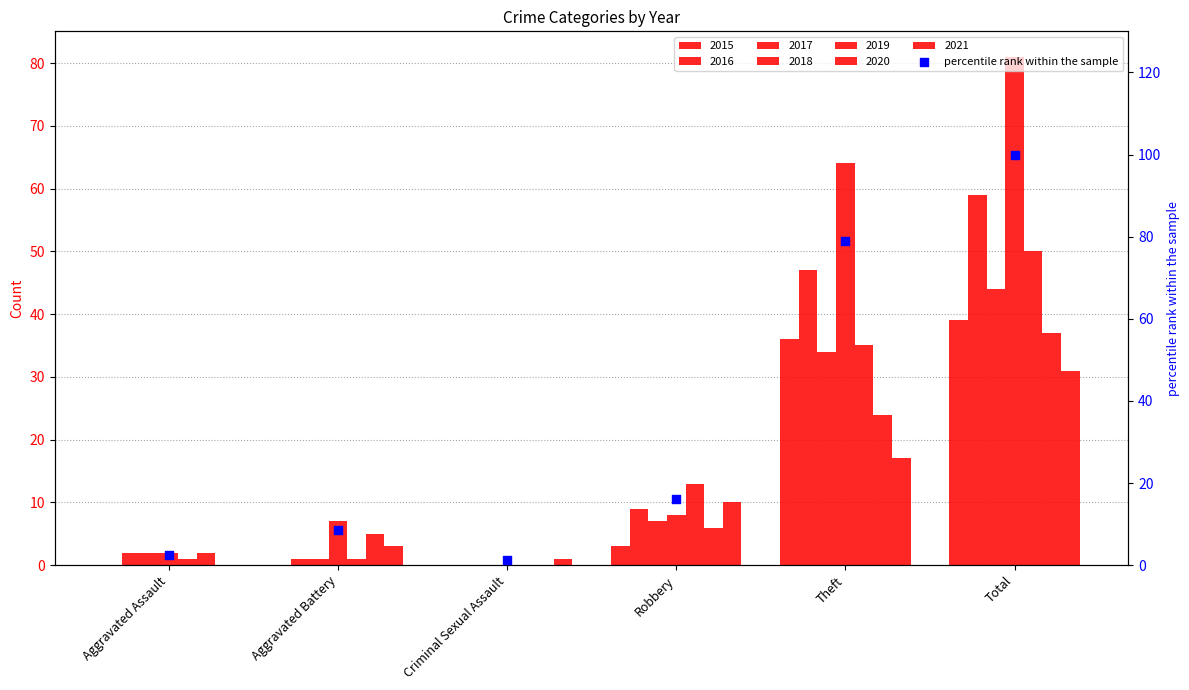

What is the change in value from Aggravated Battery to Total?

+91.4